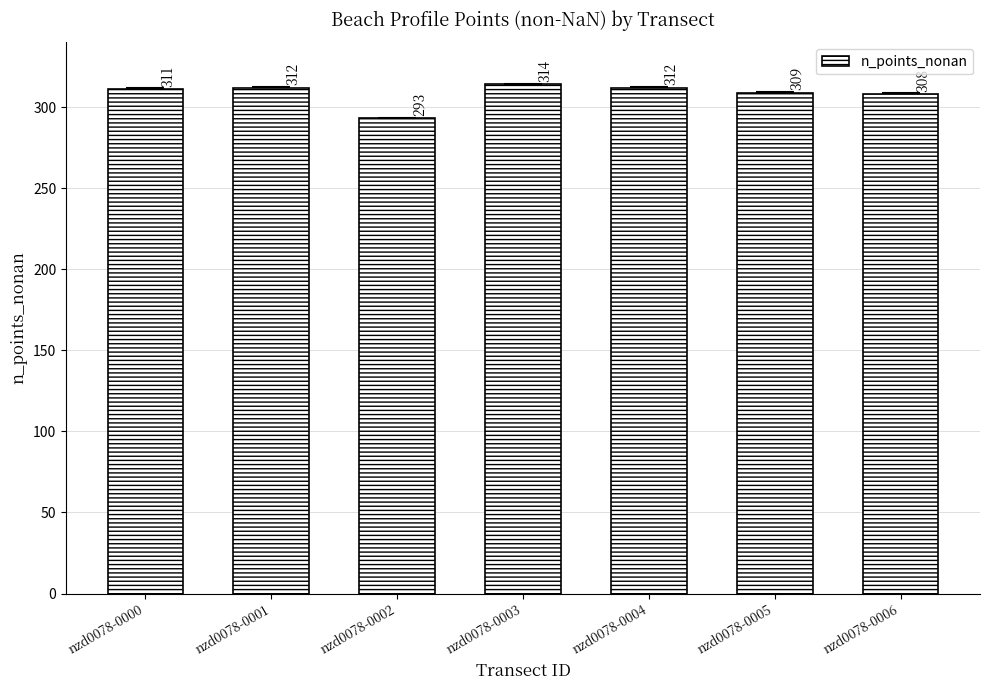

Is it true that the value at nzd0078-0002 is 293?

True